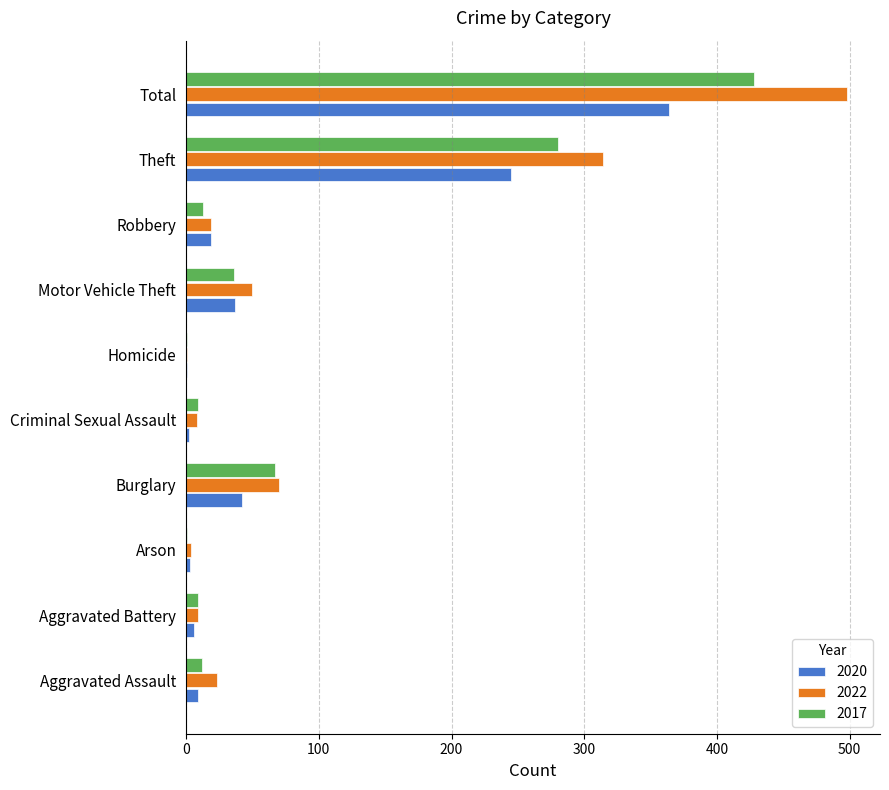

What is the maximum value for 2017?

428